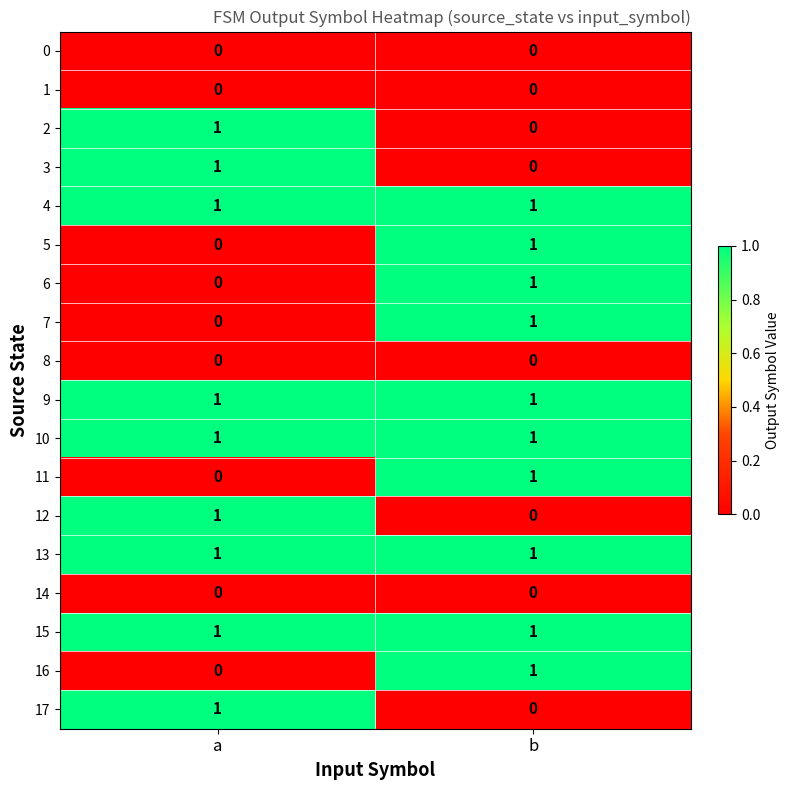

What is the total value across all series at b?

10